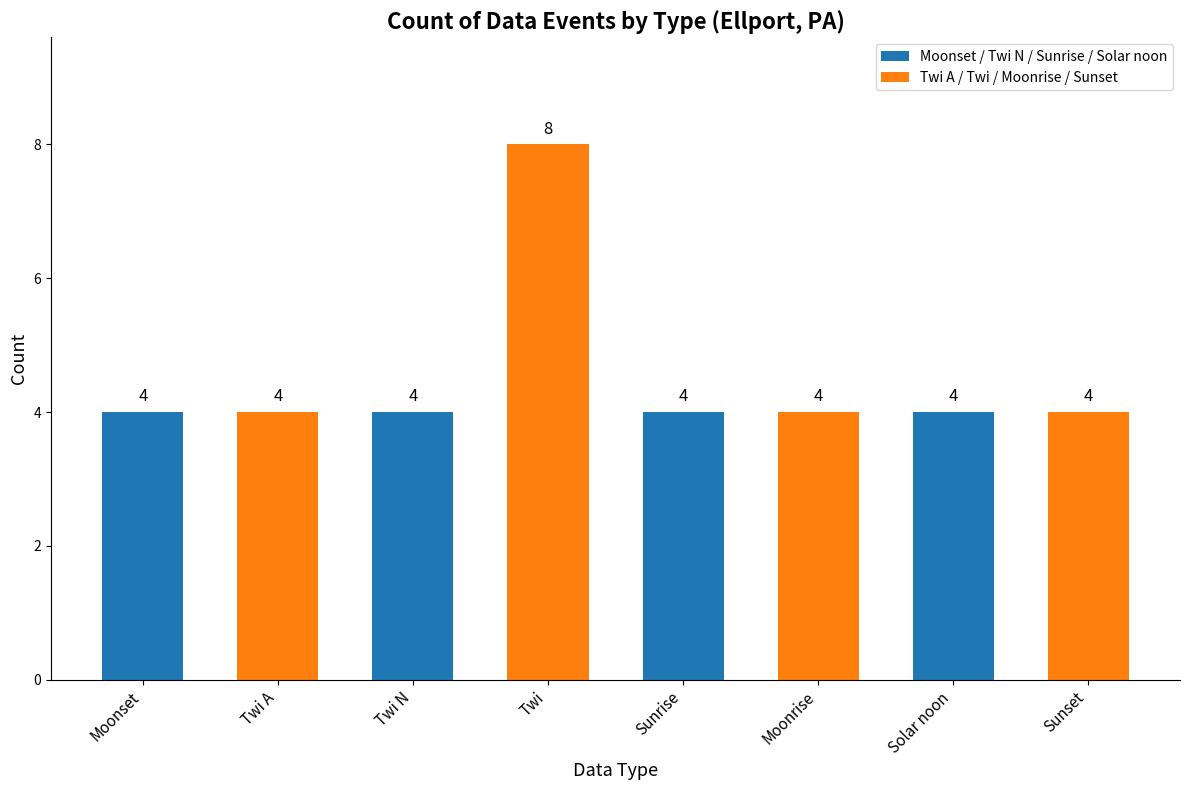

The value at Twi N is 2. True or false?

False